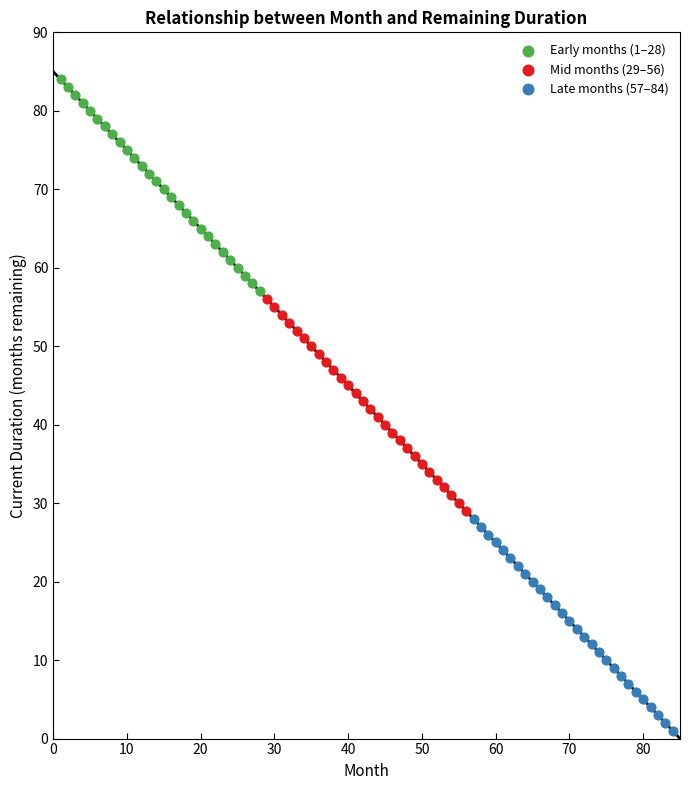

Which series contains the lowest Y value?

Late months (57–84)